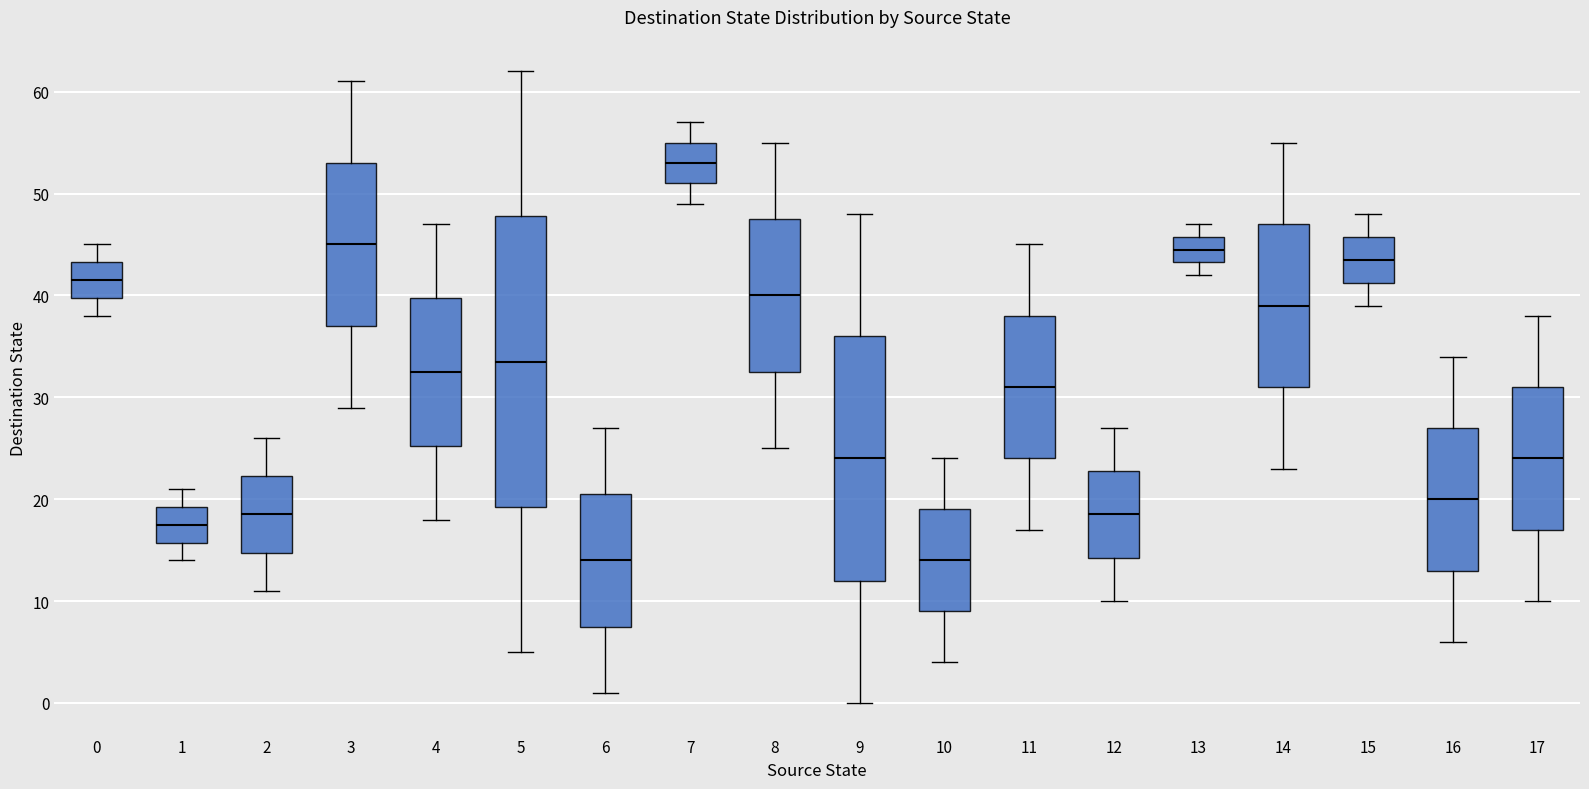

Where does the upper whisker of the box at x = 12 end on the y-axis? The values are not printed on the chart, so give them approximately, as read against the axis.

27